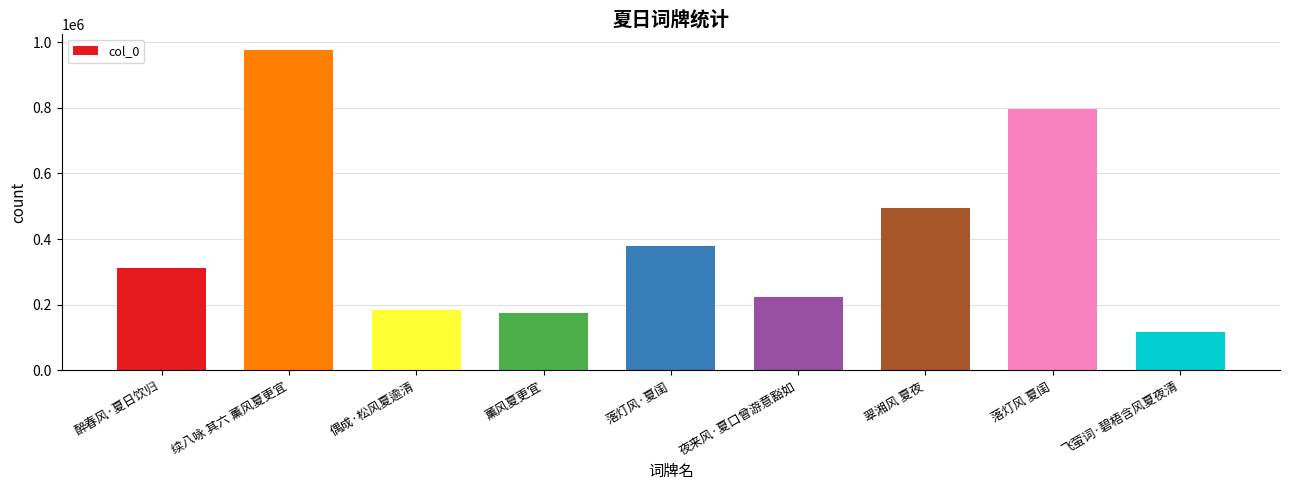

True or false: the data shows 257245 at 翠湘风 夏夜.

False